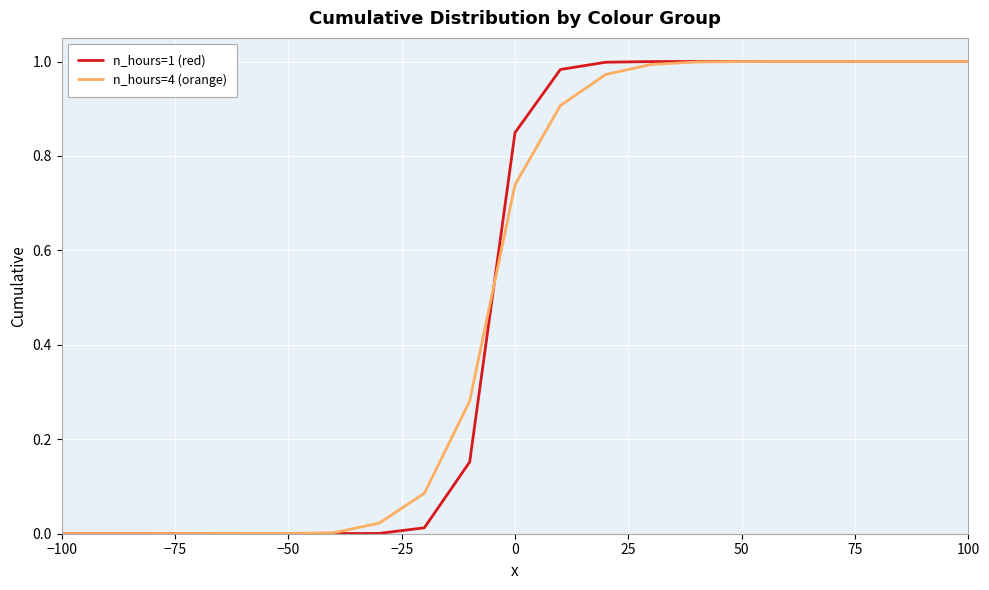

Is this an area chart (filled region under the line)?

No